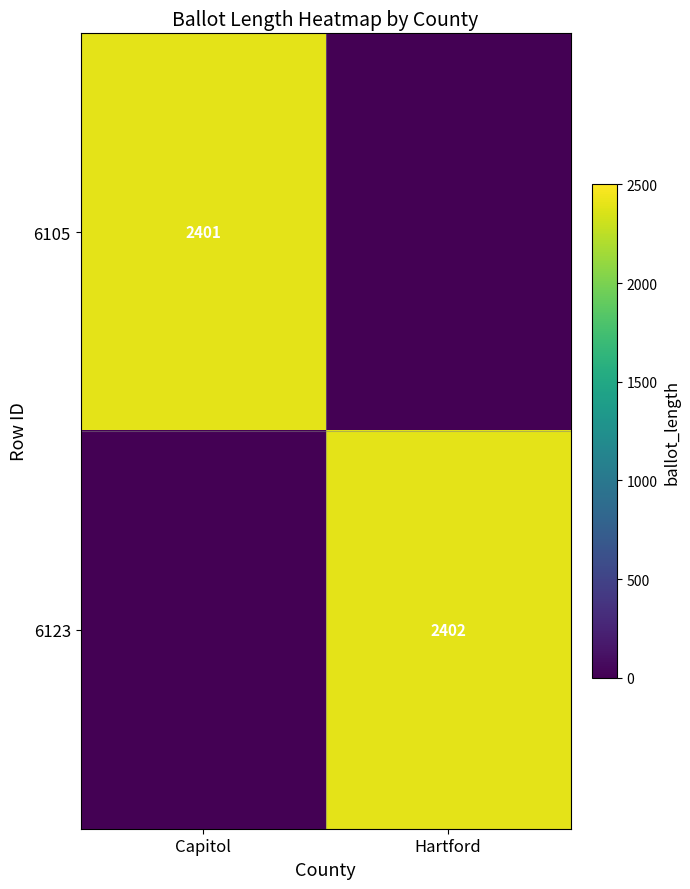

The 6123 series shows 3706 at Hartford. True or false?

False